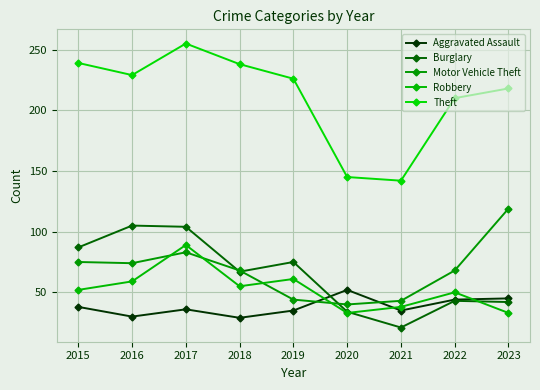

At which category does Theft reach its first local valley?

2016